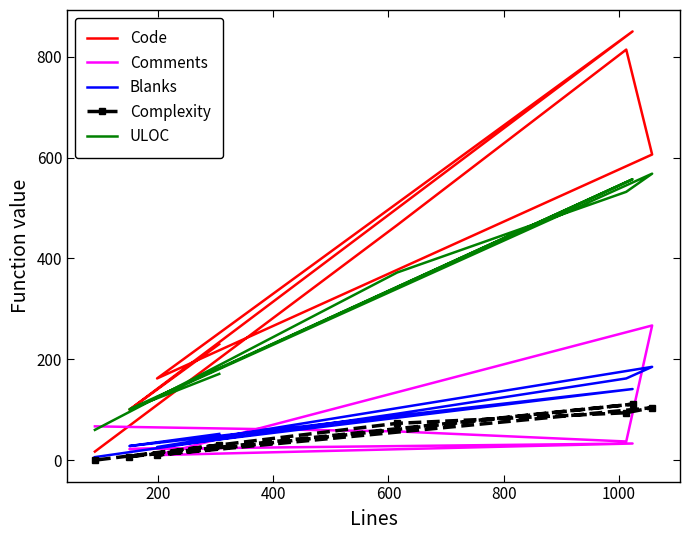

True or false: Blanks has a value of 134 at 1200.

False